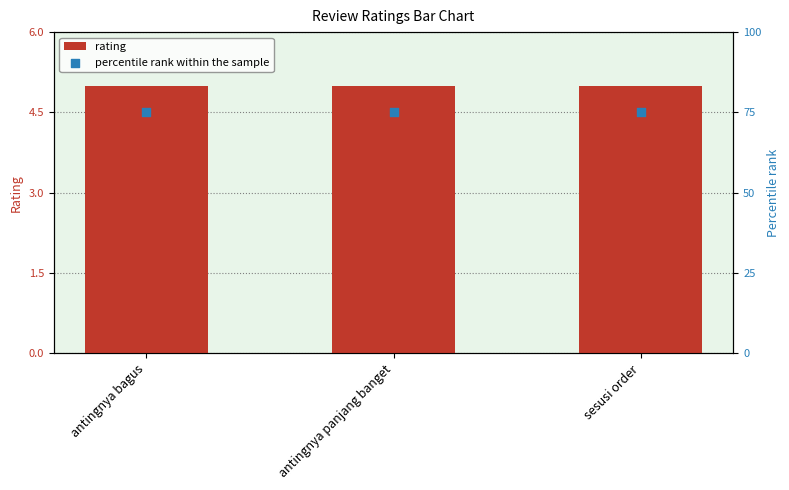

At how many categories does at least one series exceed 8?

3